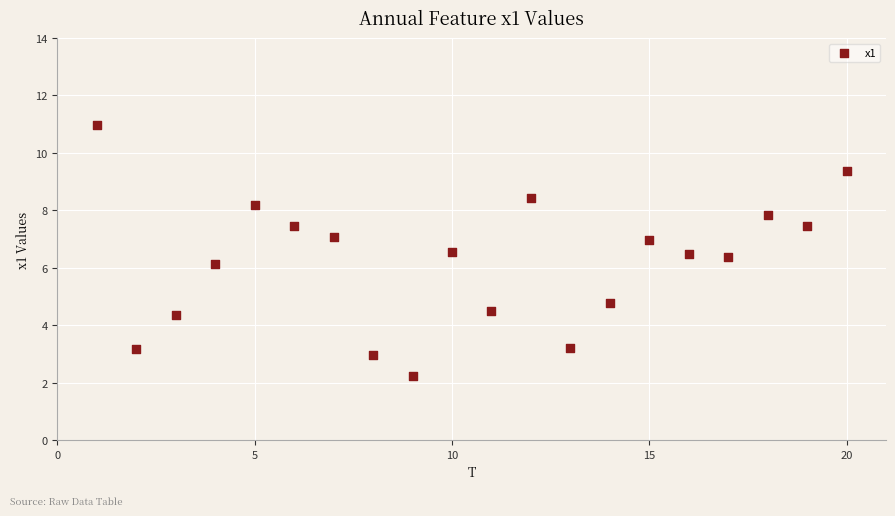

What is the range of Y values (max minus min)?

8.7